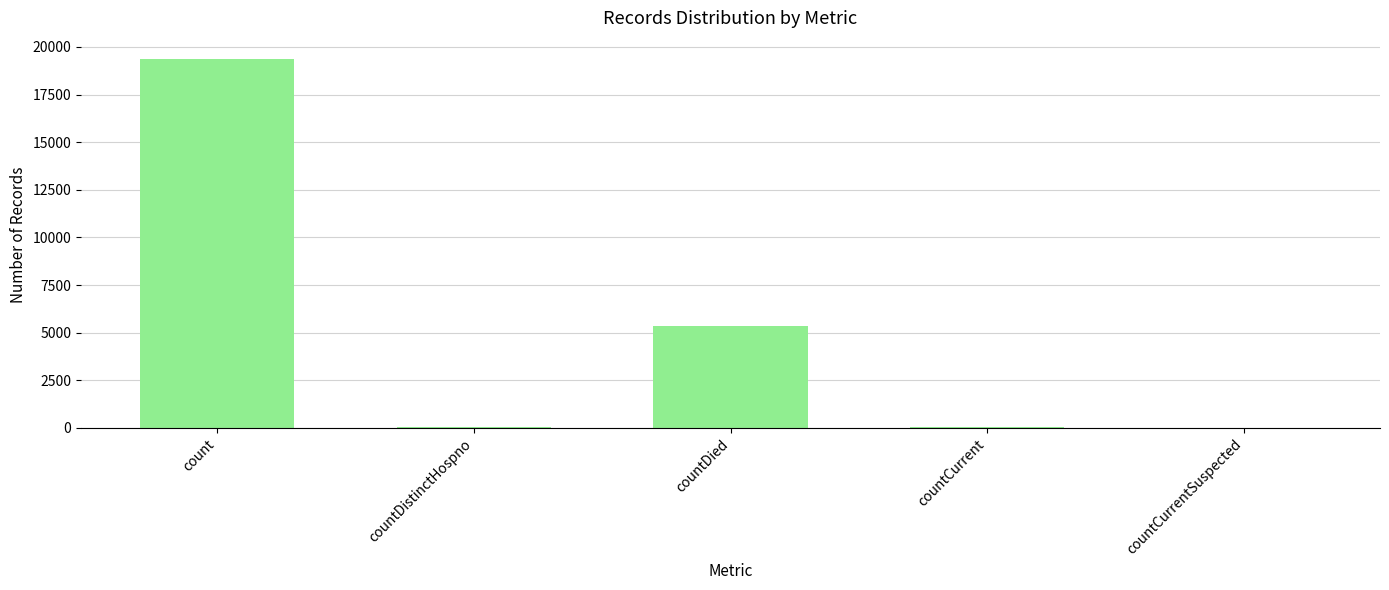

Which has a higher value, count or countCurrent?

count